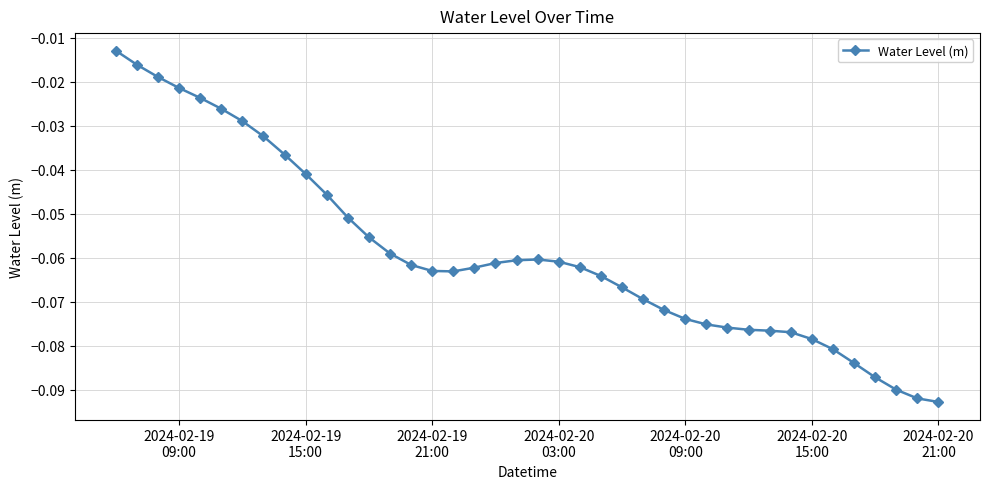

What is the sum of all values?

-2.4